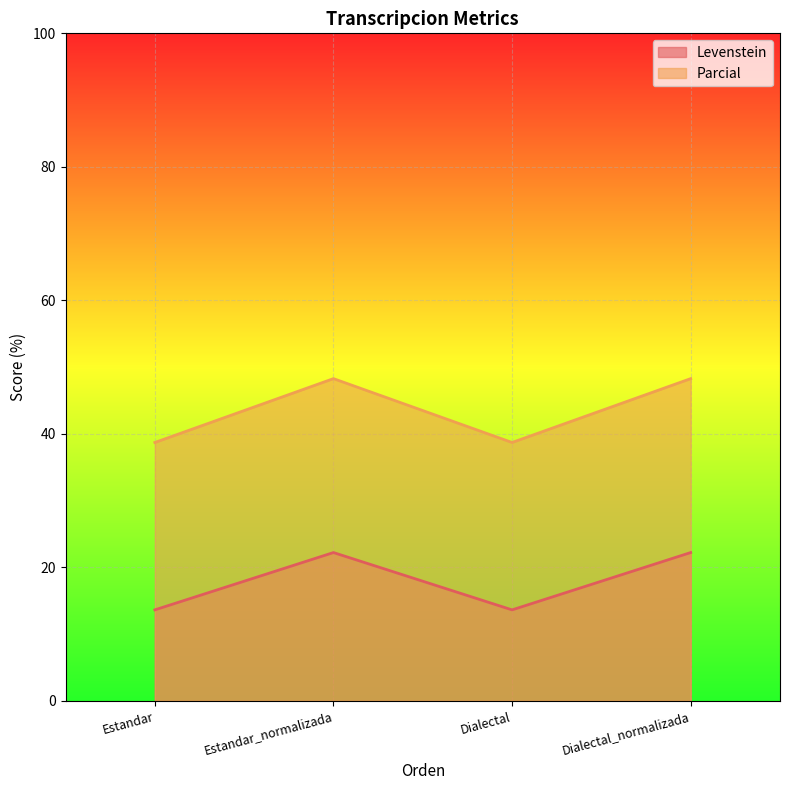

The value of Parcial at Estandar is 66.4. True or false?

False